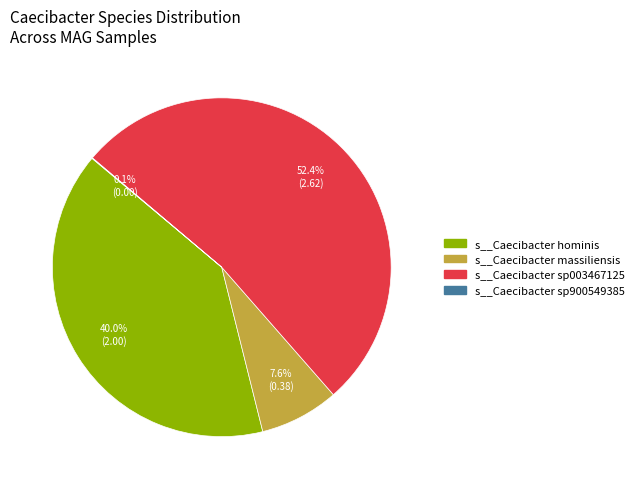

Is the sum of s__Caecibacter massiliensis and s__Caecibacter sp003467125 greater than half?

Yes